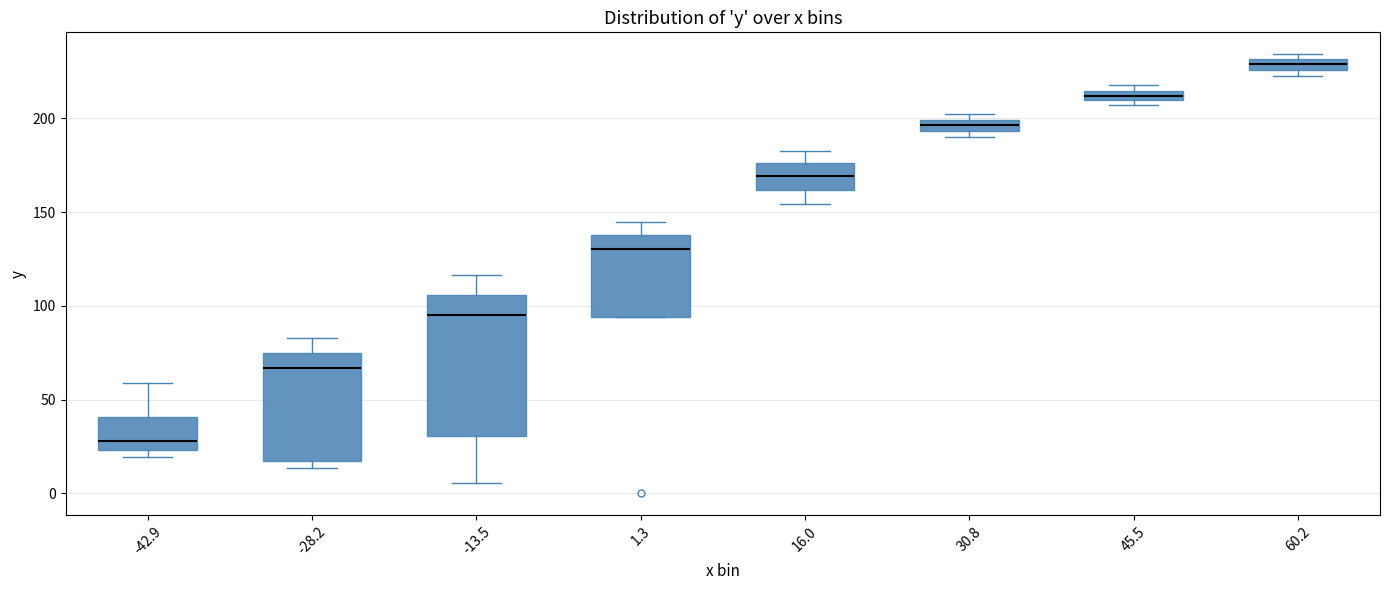

Where is the upper edge of the box at x = -28.2 on the y-axis? The values are not printed on the chart, so give them approximately, as read against the axis.

75